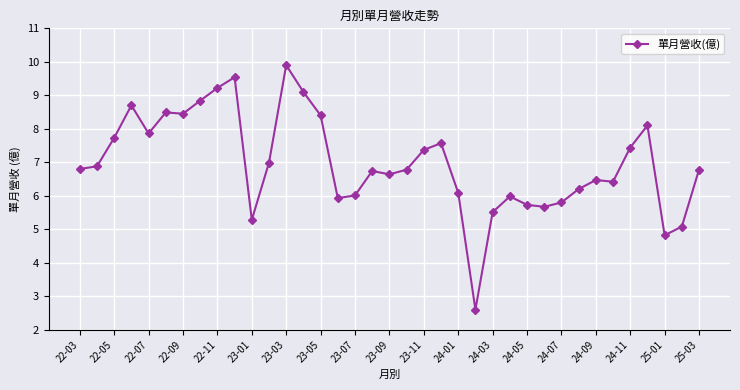

What is the value of the 10th point from the left?

9.5